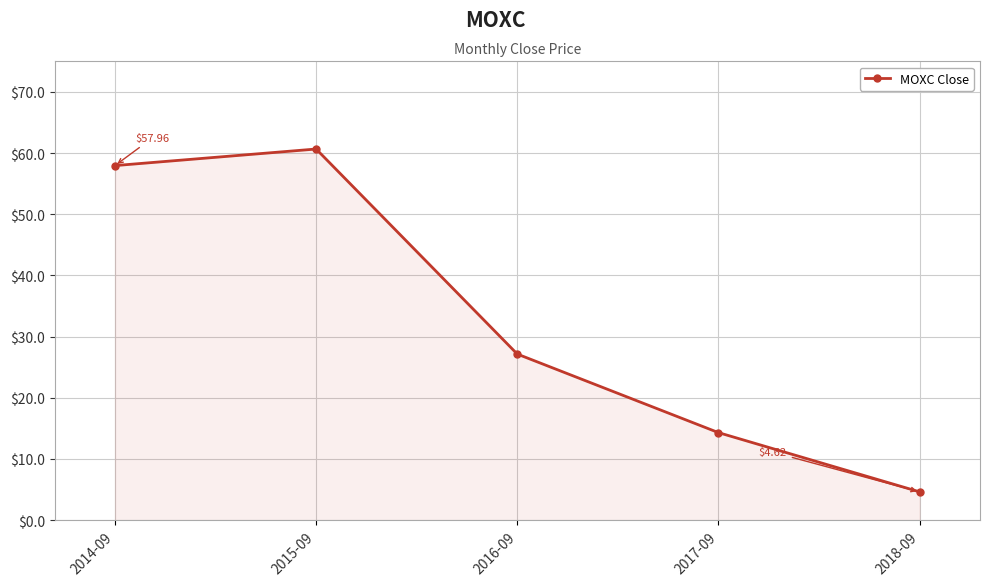

What is the label of the 3rd point from the right?

2016-09